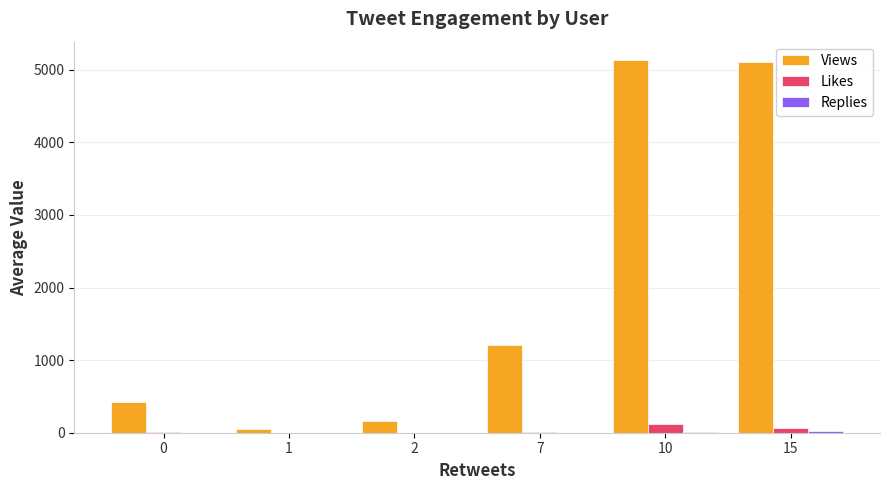

Which series changed the most between 7 and 10?

Views